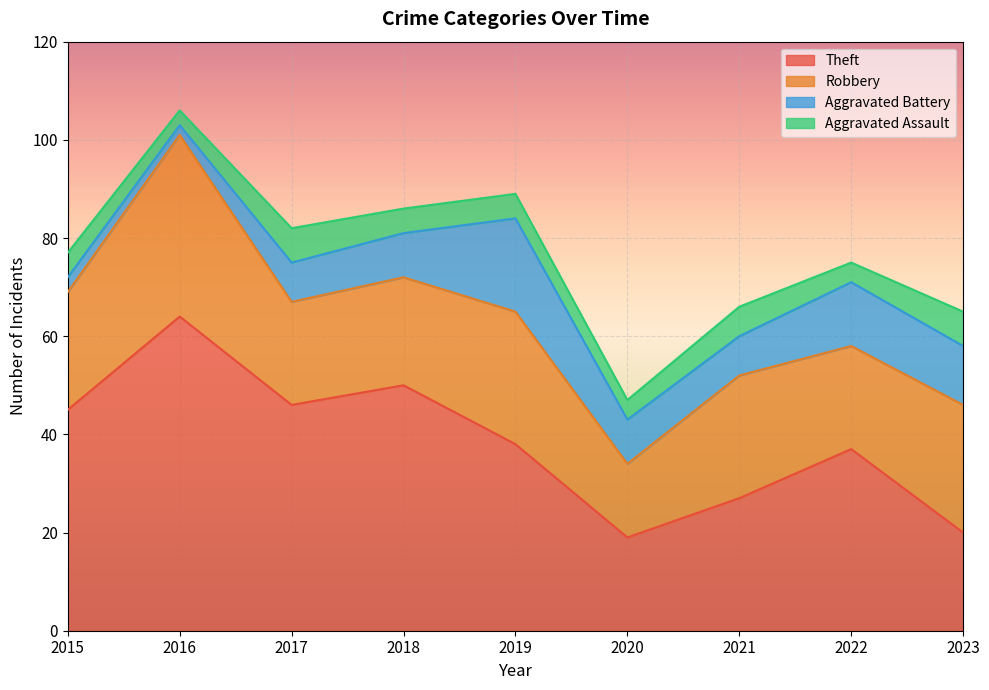

What are all the series names shown in the legend?

Theft, Robbery, Aggravated Battery, Aggravated Assault